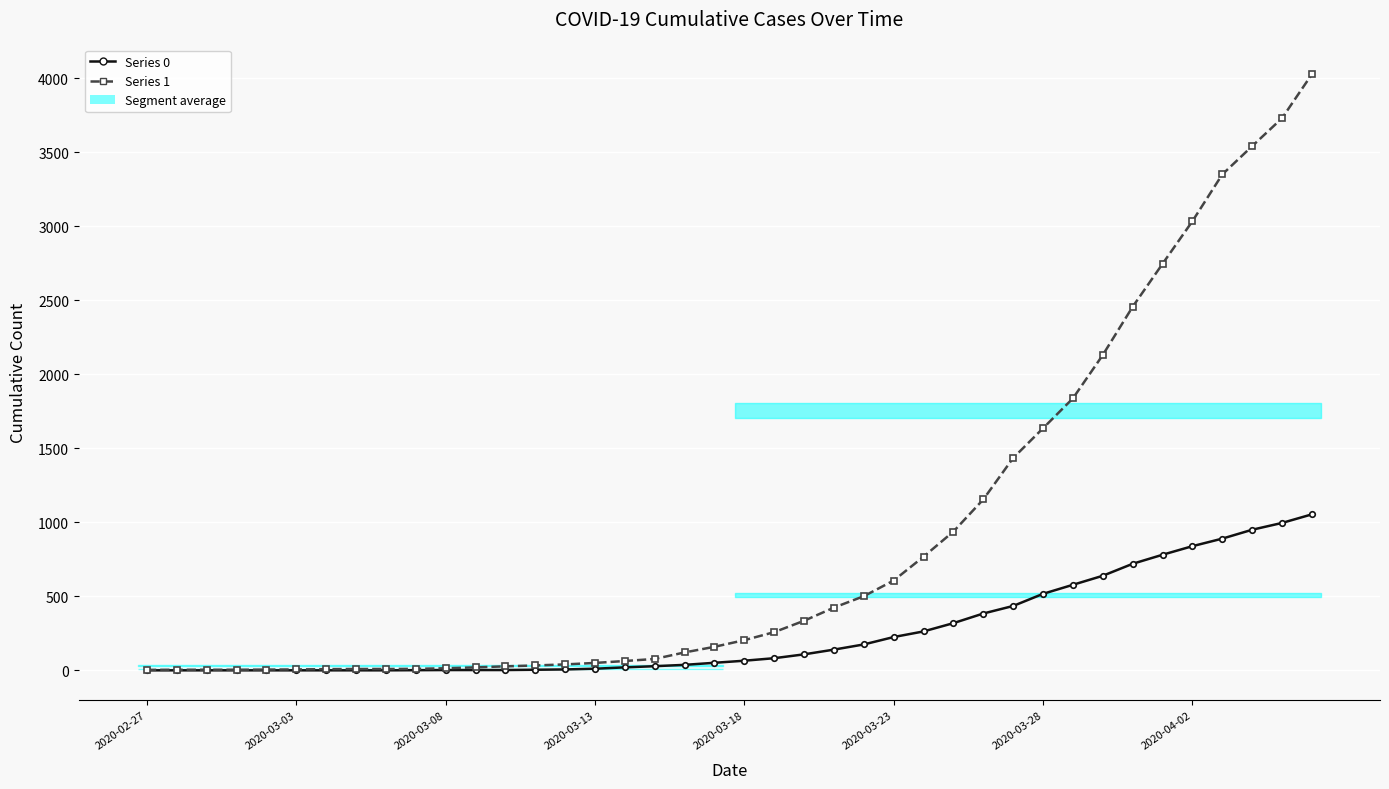

Where is Series 0 nearest to the value 527?

2020-03-28